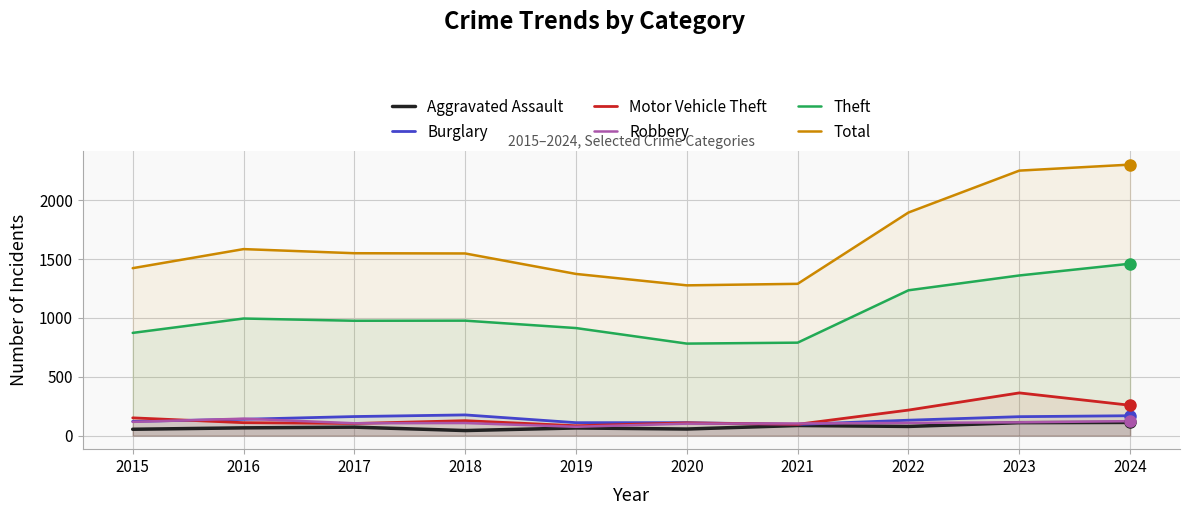

Which has a higher value, 2022 or 2020?

2022